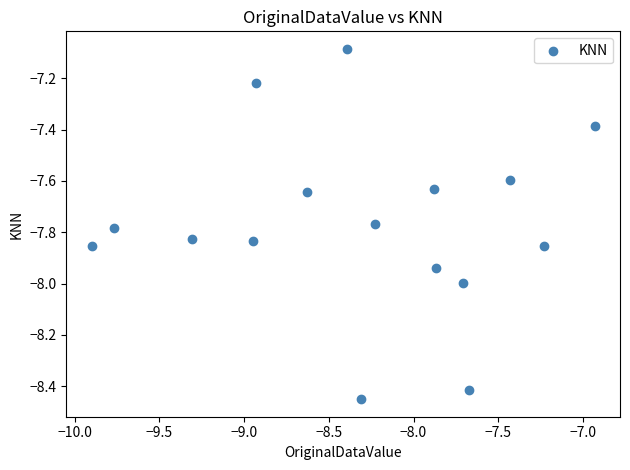

What is the range of X values (max minus min)?

3.0